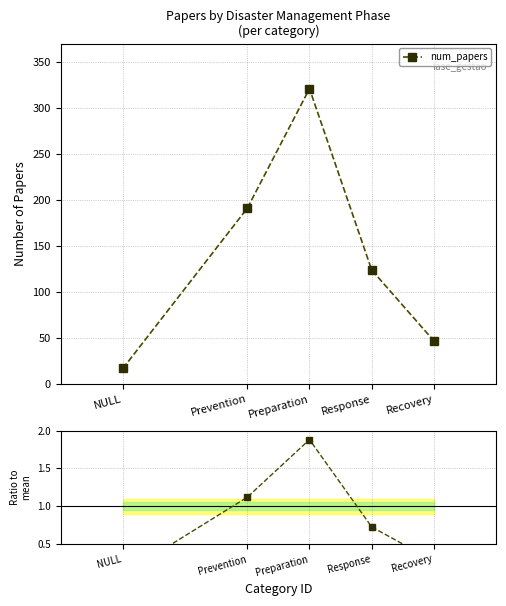

Reading left to right, what are all the values shown in this chart?

NULL=0.1	Prevention=1.1	Preparation=1.9	Response=0.7	Recovery=0.3